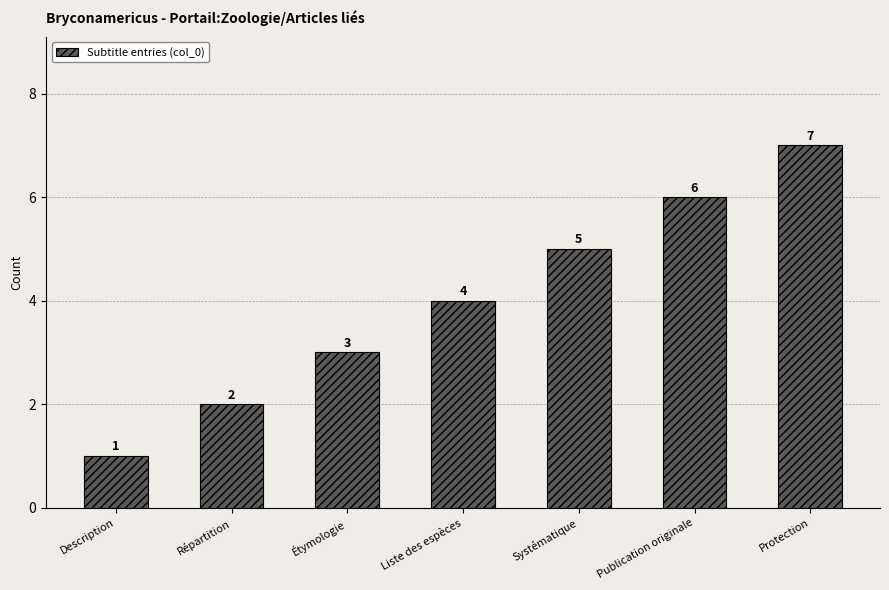

Reading right to left, list all the values displayed in this chart.

Protection=7	Publication originale=6	Systématique=5	Liste des espèces=4	Étymologie=3	Répartition=2	Description=1